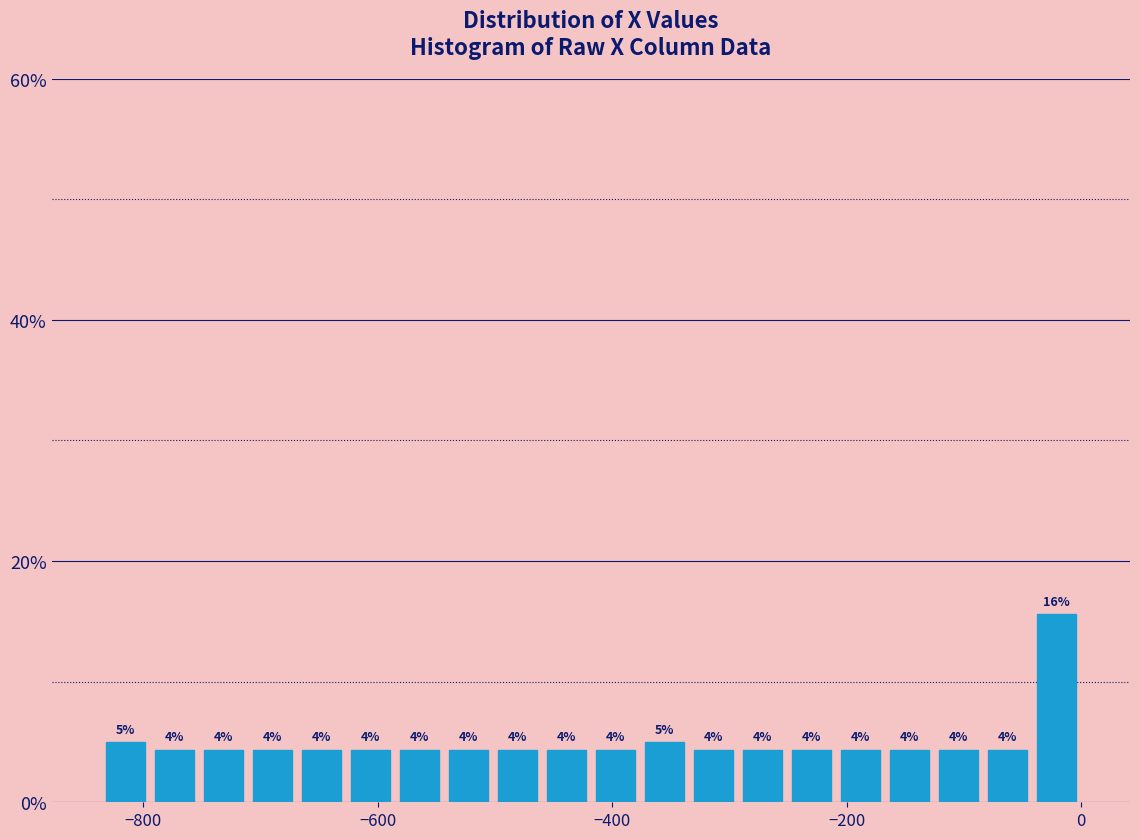

Read against the x-axis, roughly where is the centre of the tallest bar?

-20